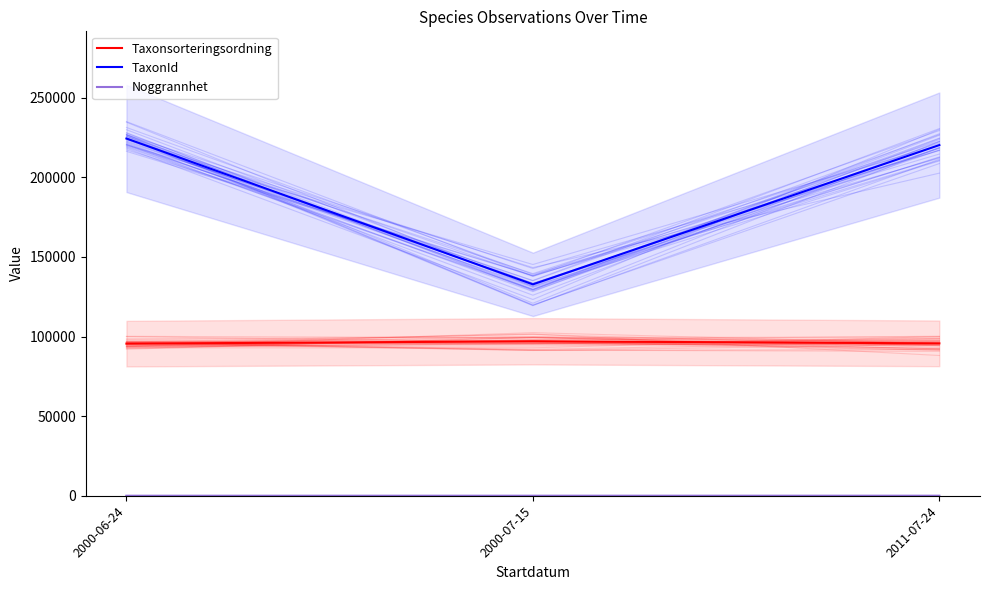

What is the value of the TaxonId point at the 3rd from the left?

220250.0